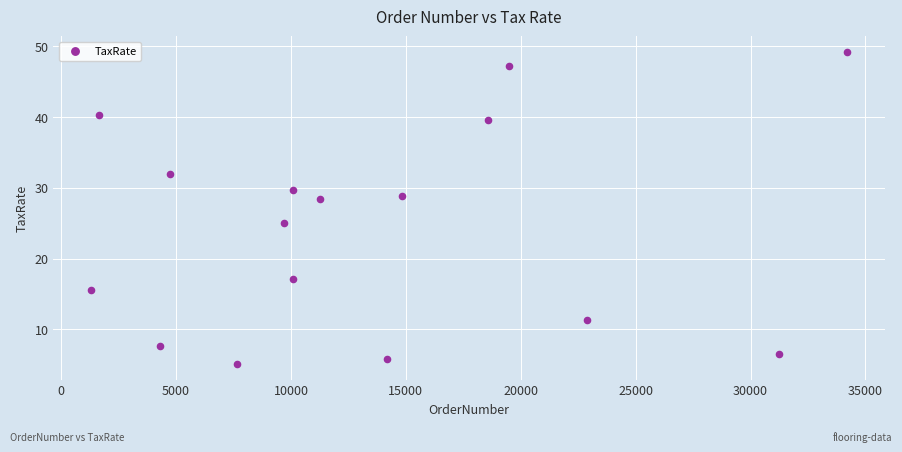

What is the range of Y values (max minus min)?

44.1